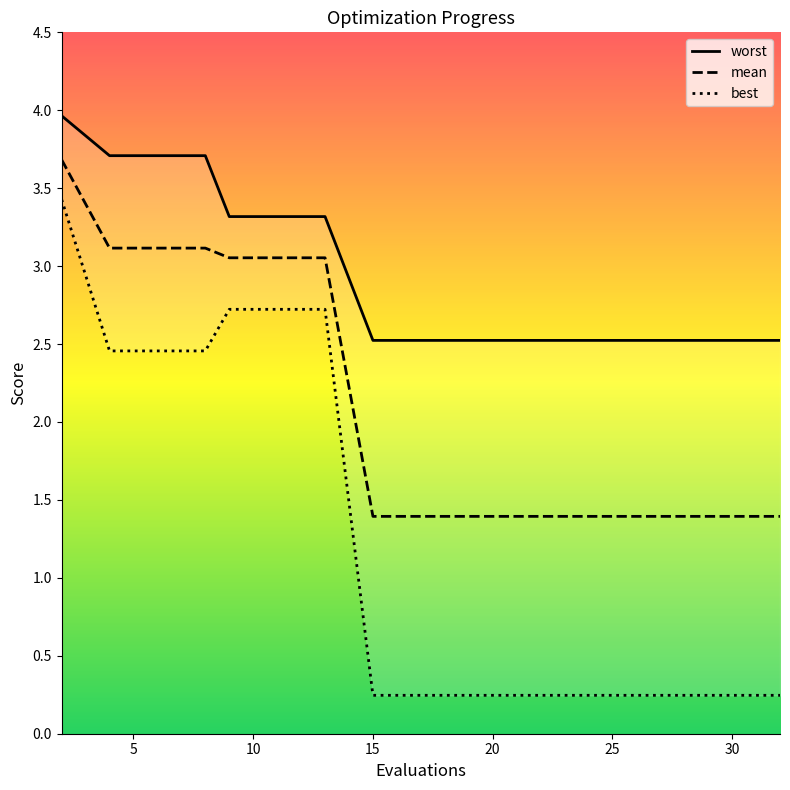

What is the highest value of the mean series?

3.7